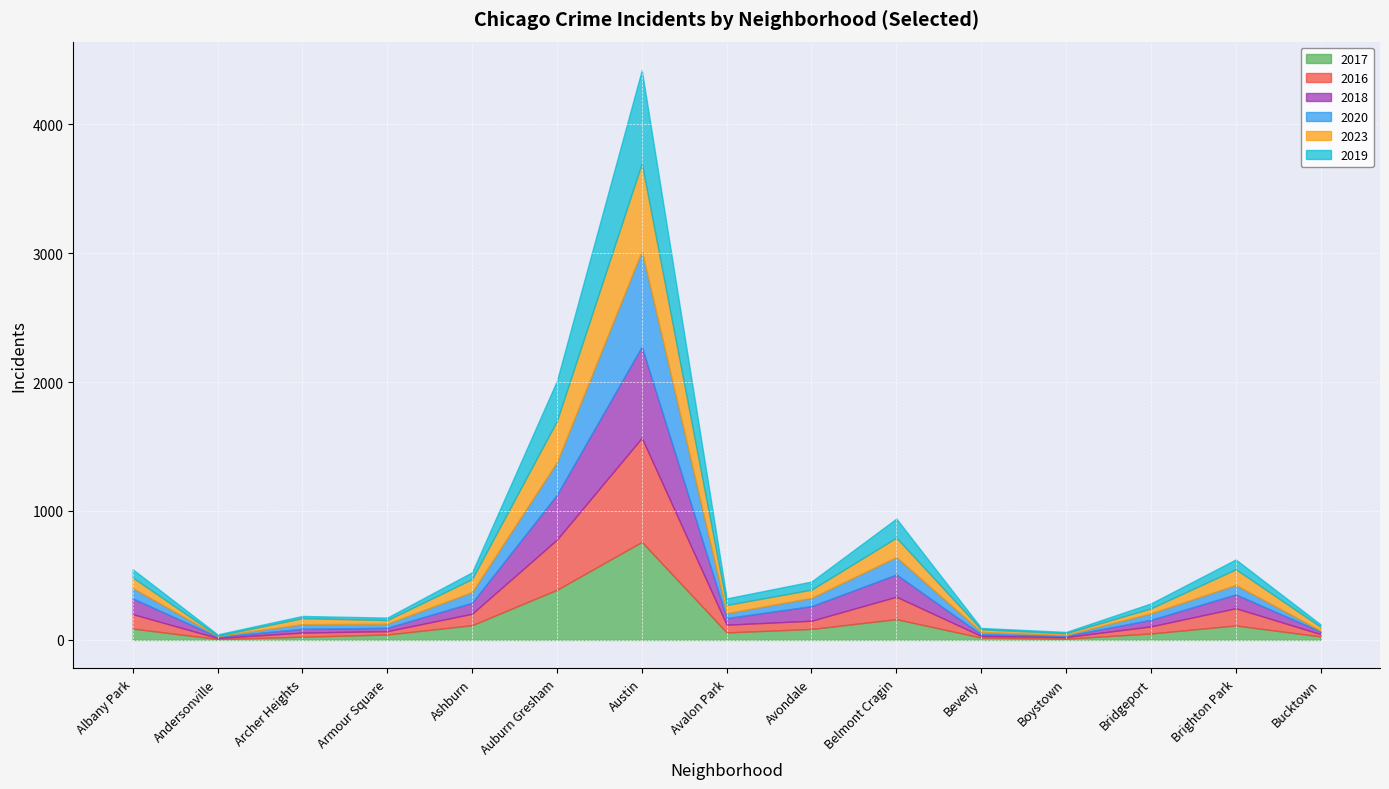

What is the sum of all 2020 values?

1623